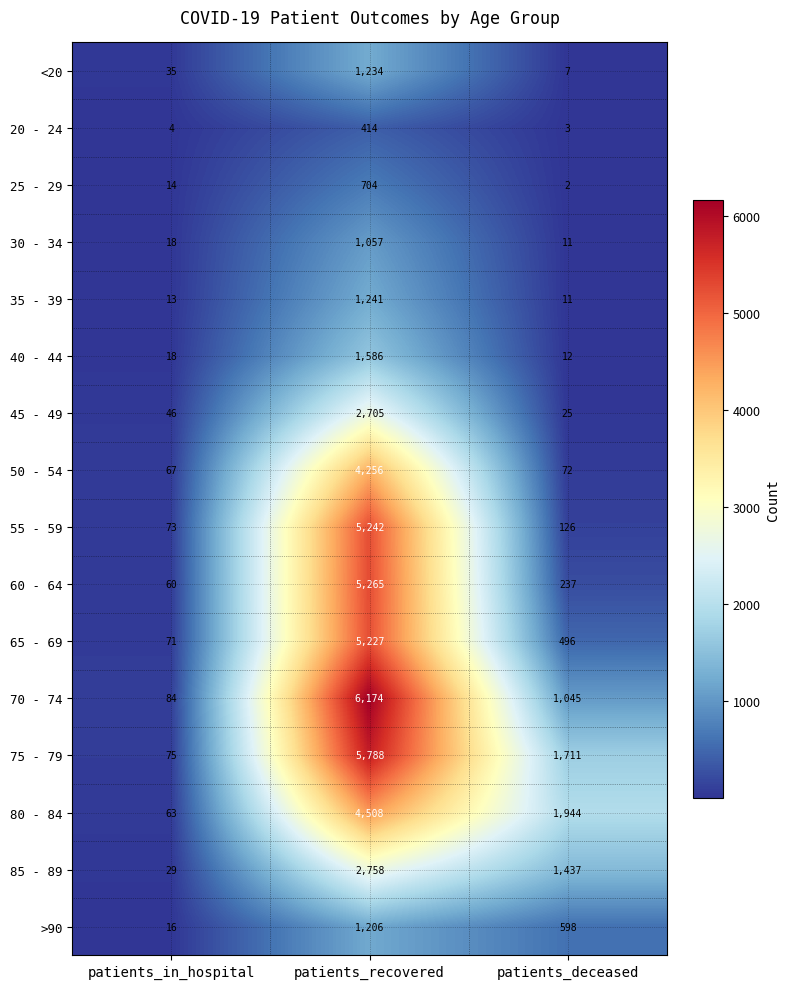

List the series in order of their peak value, highest first.

70 - 74, 75 - 79, 60 - 64, 55 - 59, 65 - 69, 80 - 84, 50 - 54, 85 - 89, 45 - 49, 40 - 44, 35 - 39, <20, >90, 30 - 34, 25 - 29, 20 - 24